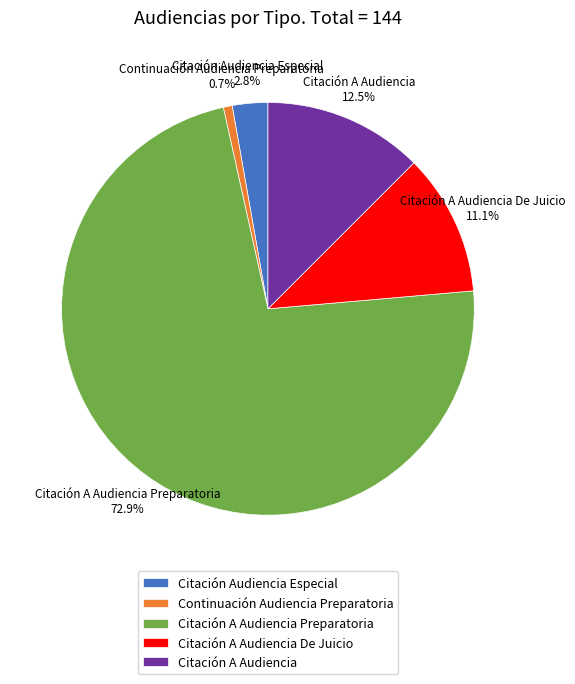

What is the smallest slice in the pie chart?

Continuación Audiencia Preparatoria